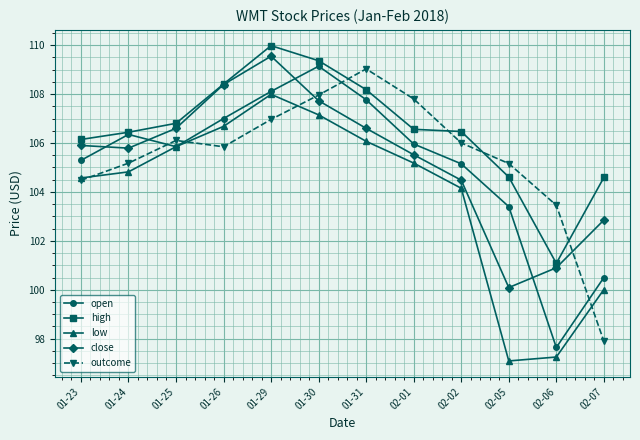

Which series changed the most between 01-29 and 02-07?

outcome